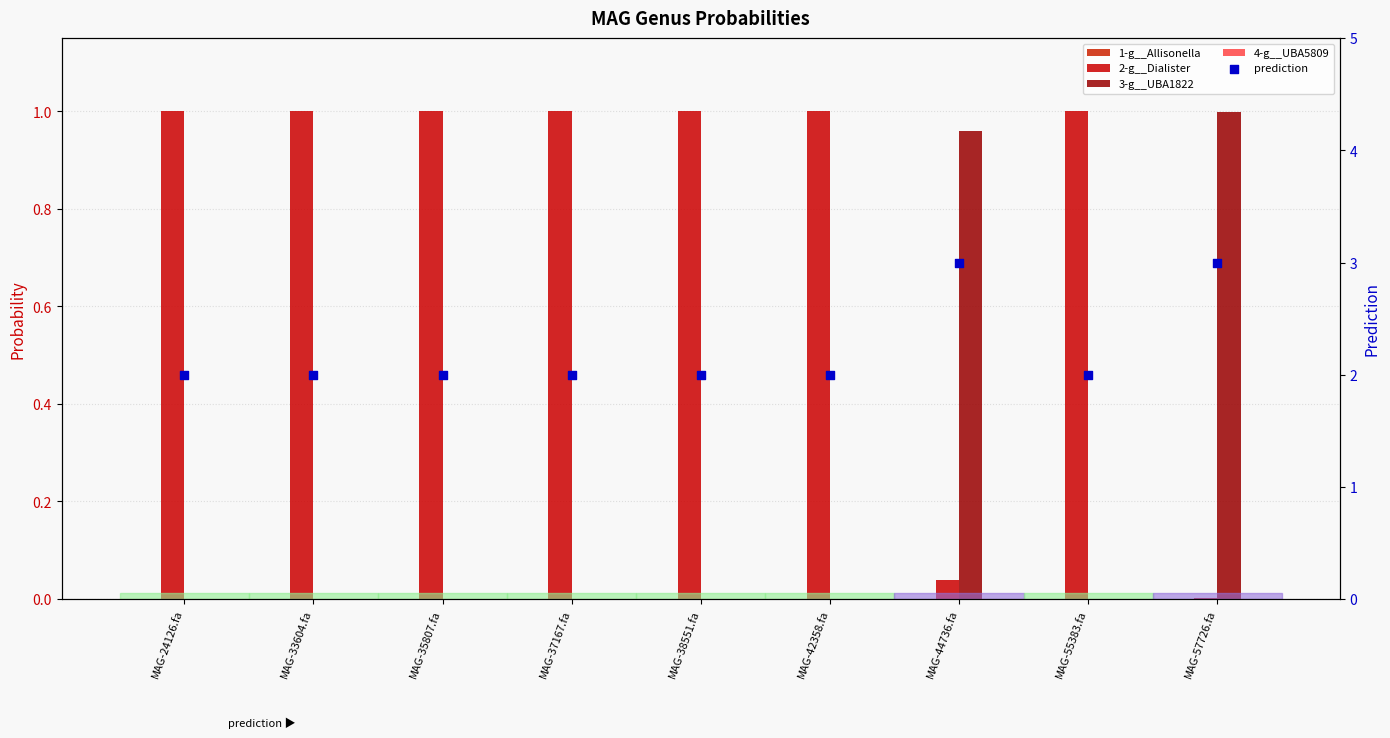

At how many categories does at least one series exceed 0?

9